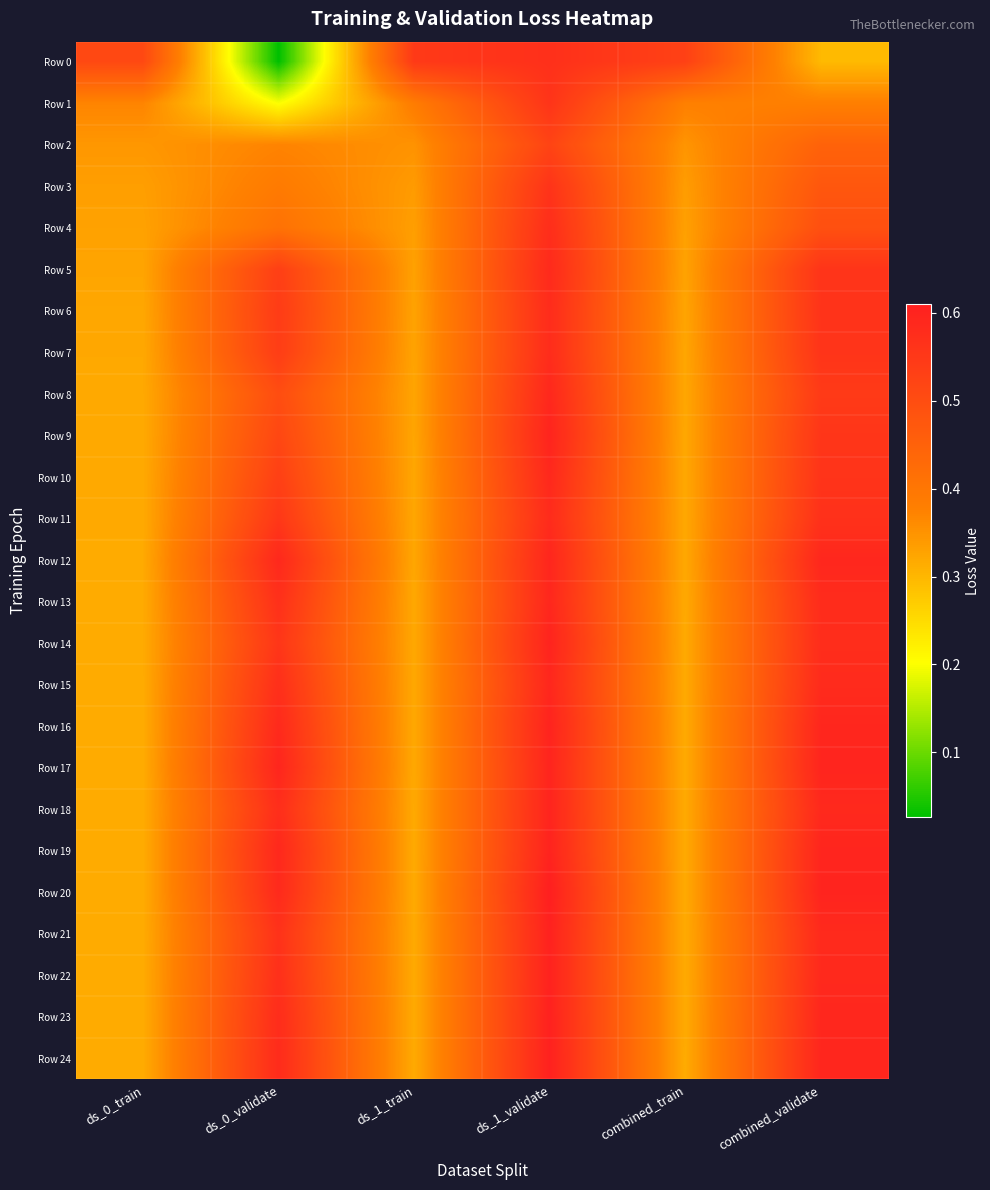

Which series has the largest total across all categories?

Row 20